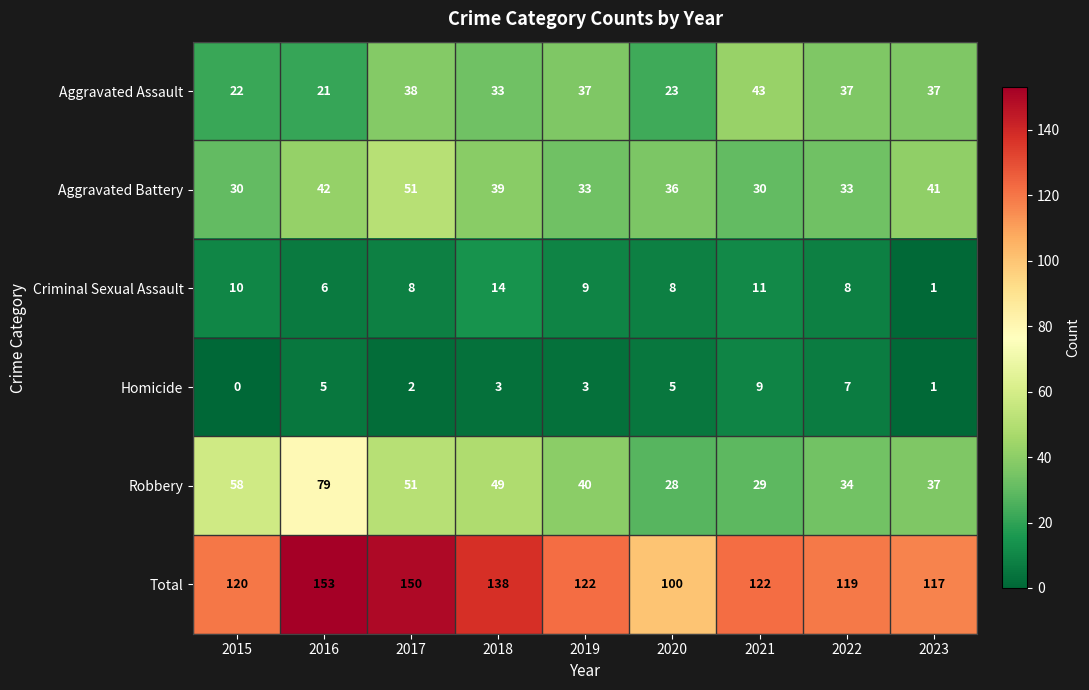

Between 2020 and 2022, which series saw the biggest shift?

Total